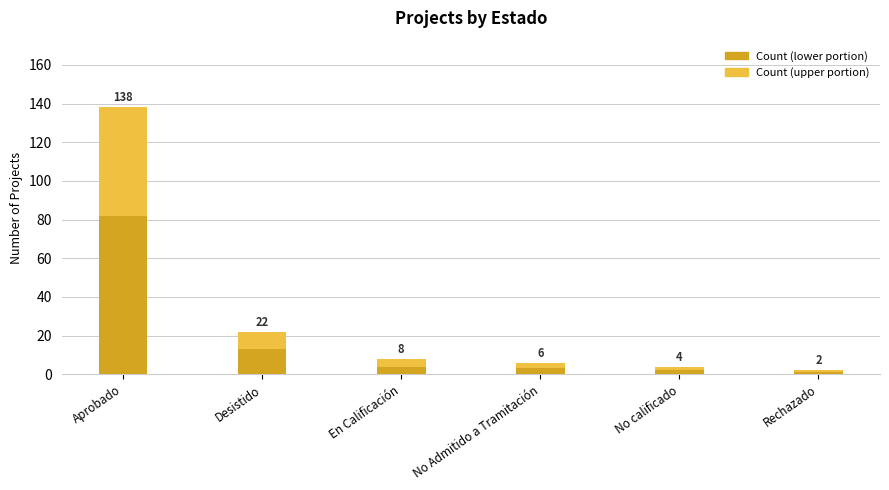

Between Desistido and Aprobado, which is larger?

Aprobado